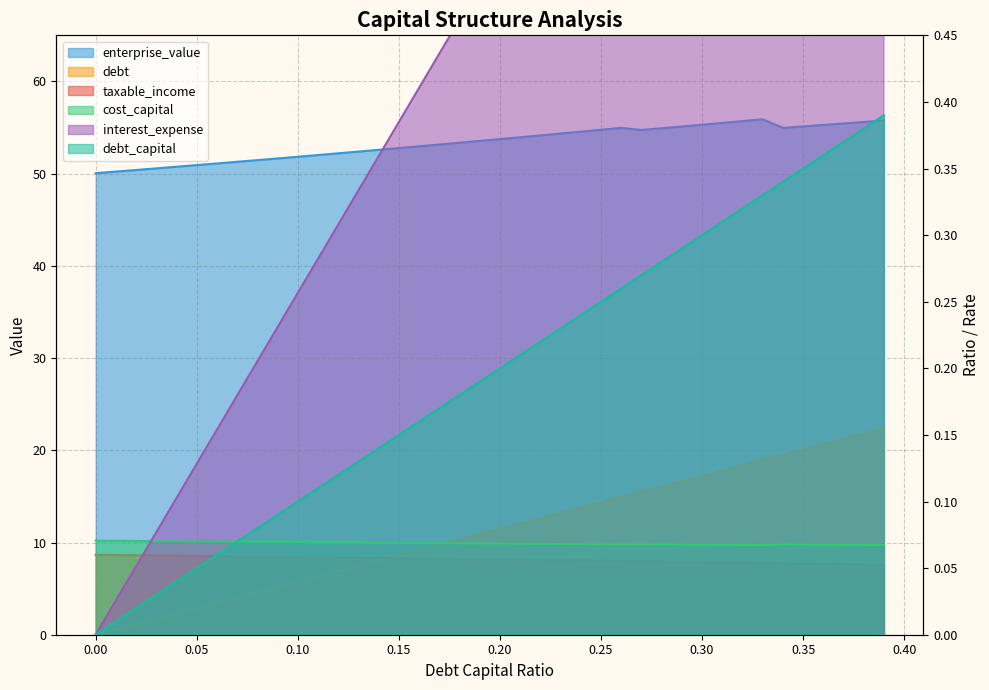

Does the chart have visible grid lines?

Yes